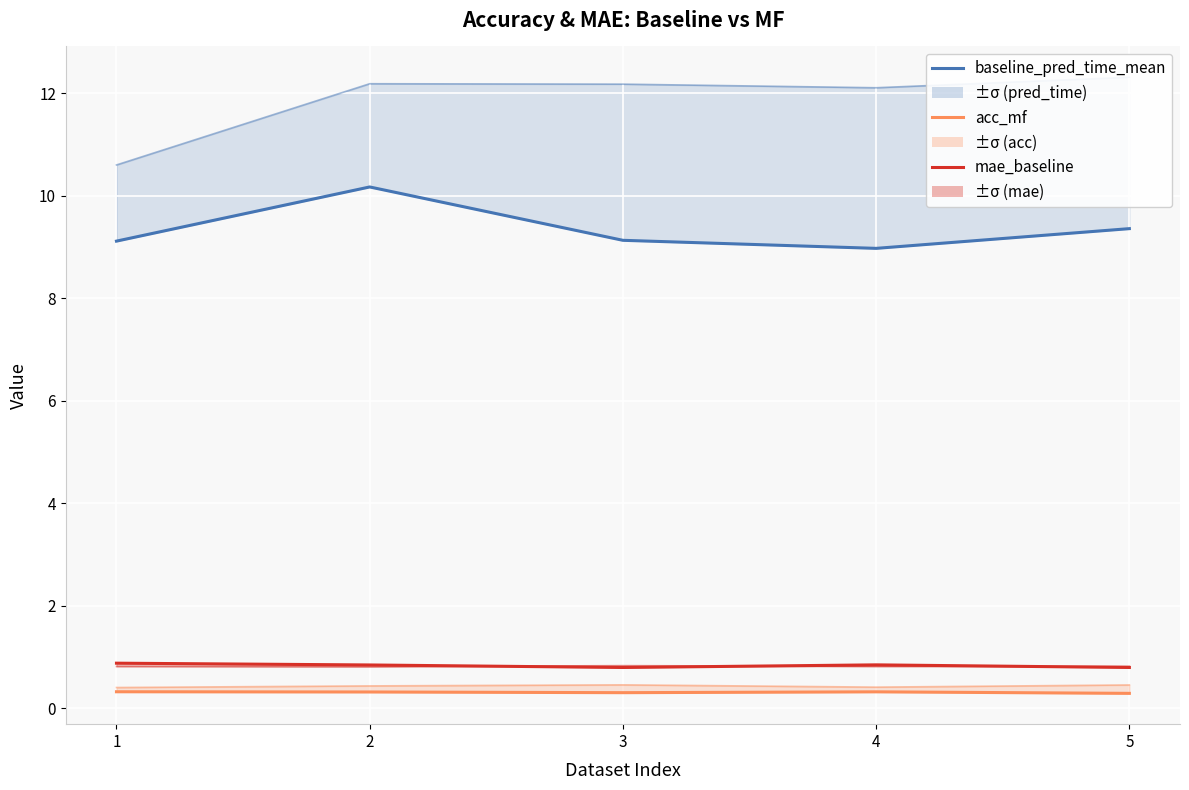

At how many categories does at least one series exceed 5?

5